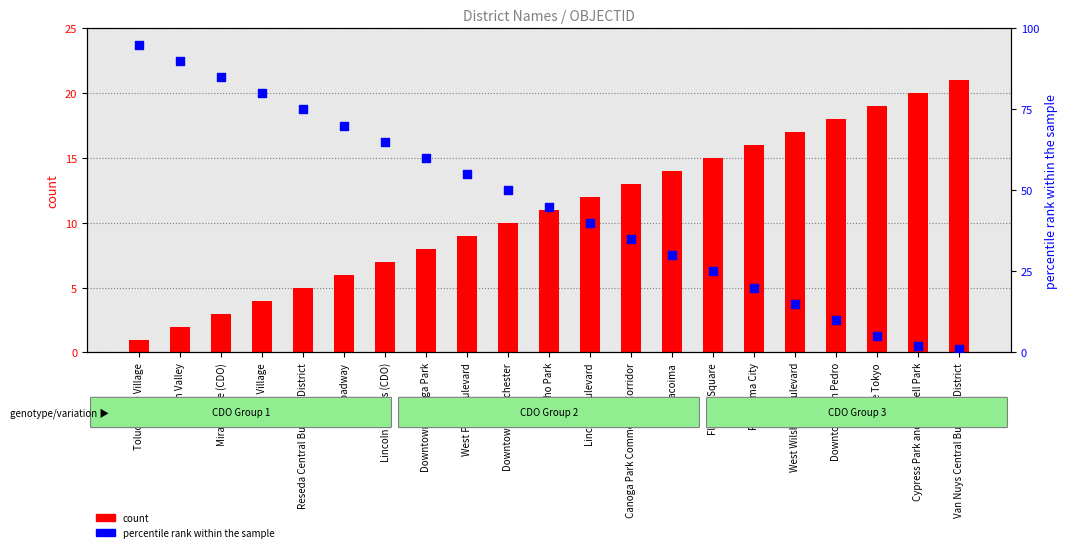

What is the total value across all series at Van Nuys Central Business District?

22